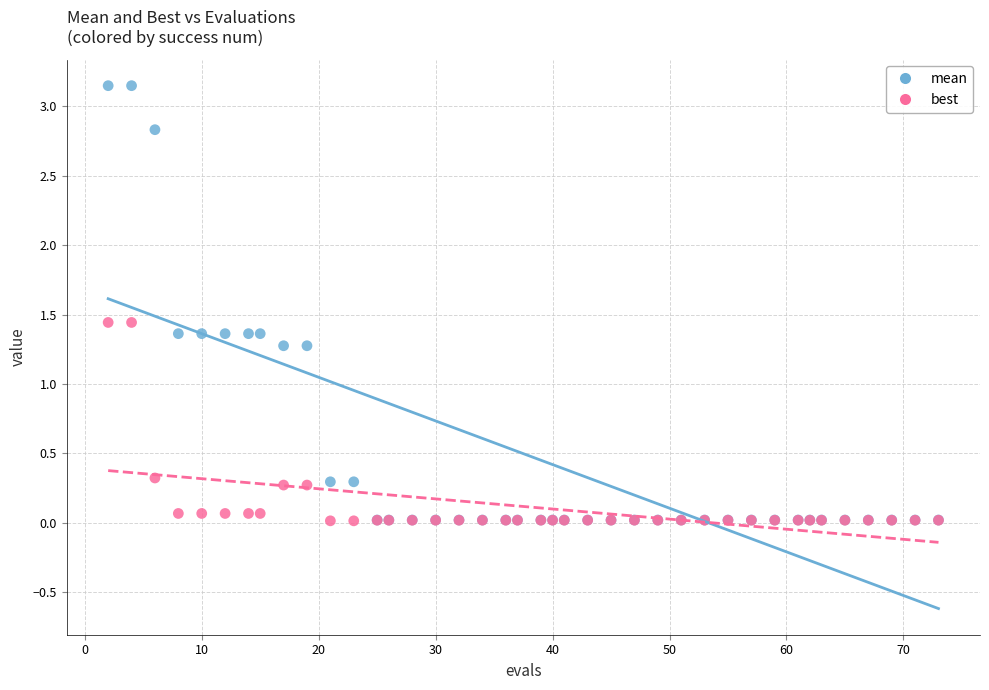

What are all the series names shown in the legend?

mean, best